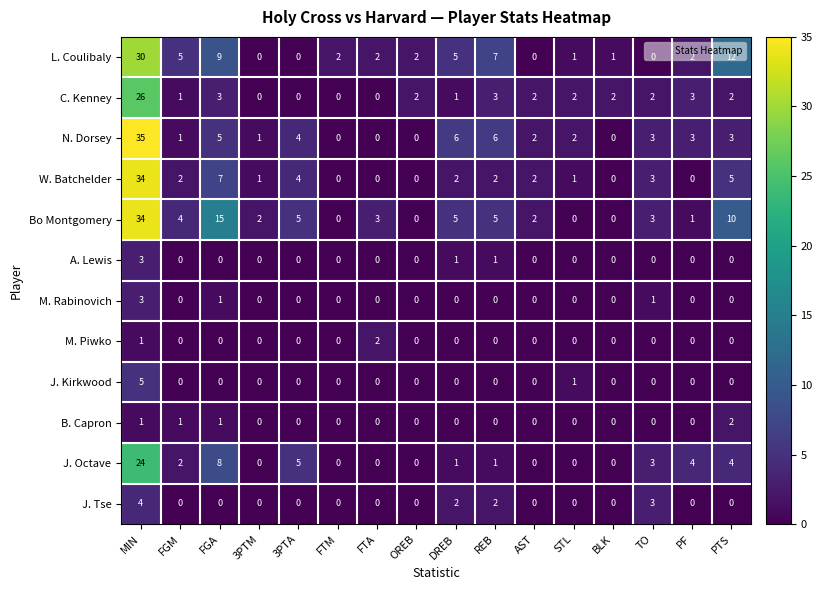

True or false: A. Lewis has a value of 0 at STL.

True